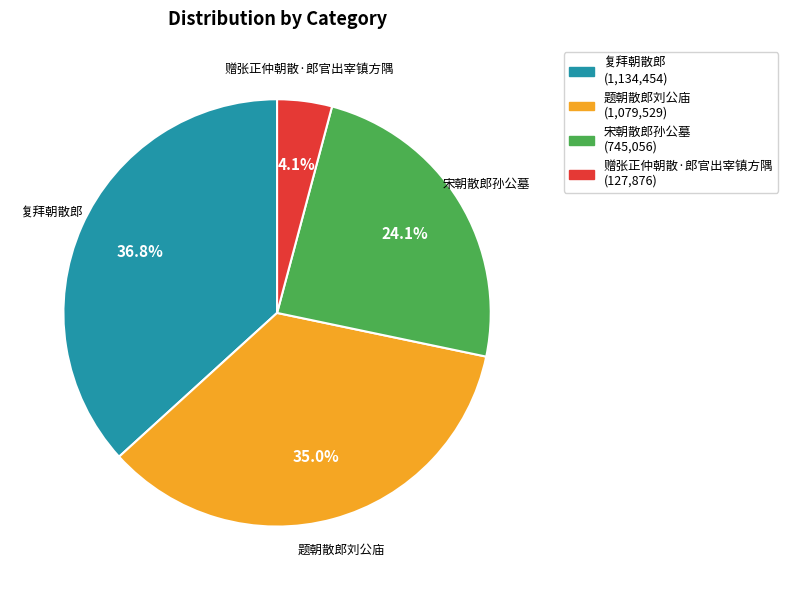

What is the largest slice in the pie chart?

复拜朝散郎 (1,134,454)